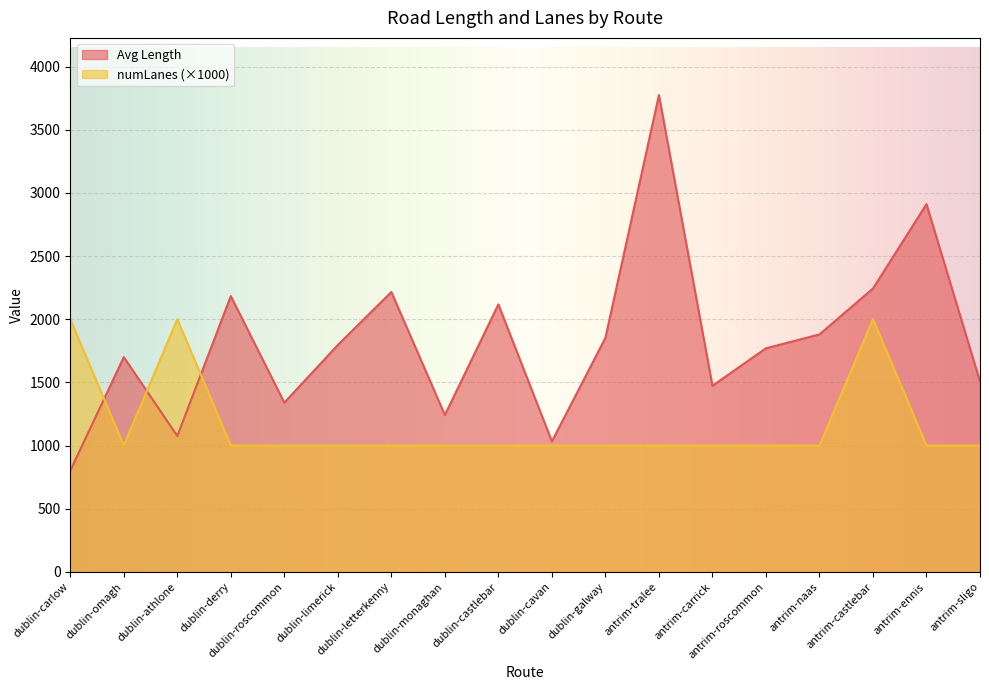

Which category has the lowest value across all series?

dublin-carlow